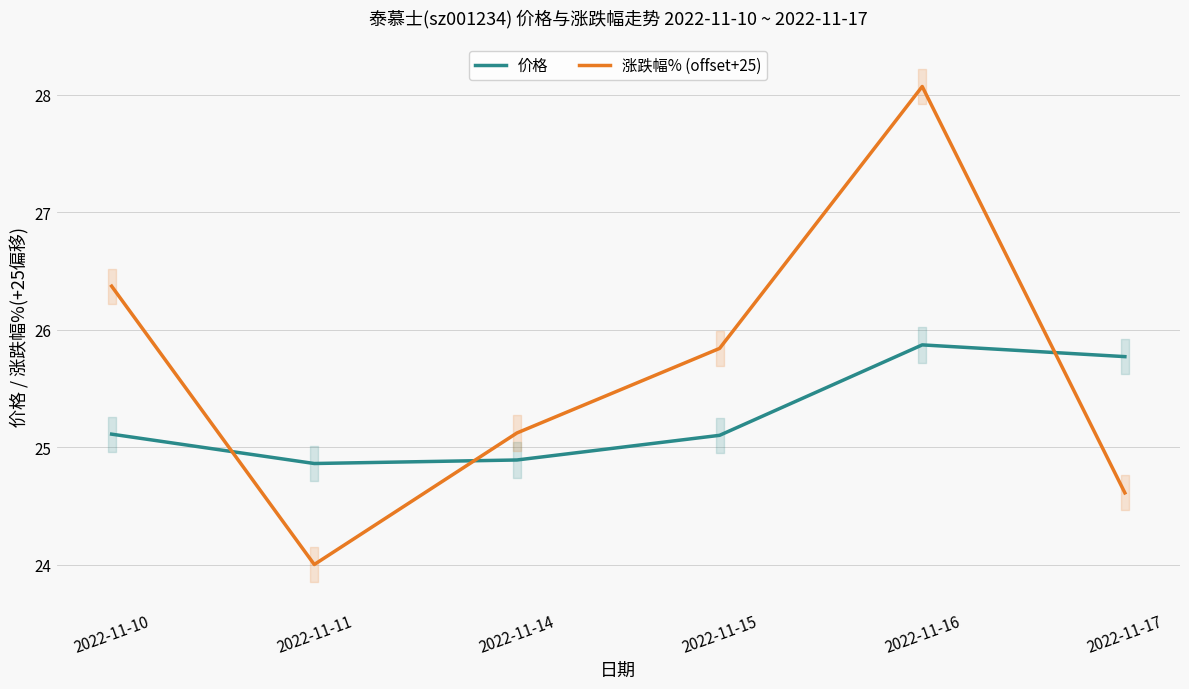

List the labels in order of 涨跌幅% (offset+25) value, largest first.

2022-11-16, 2022-11-10, 2022-11-15, 2022-11-14, 2022-11-17, 2022-11-11